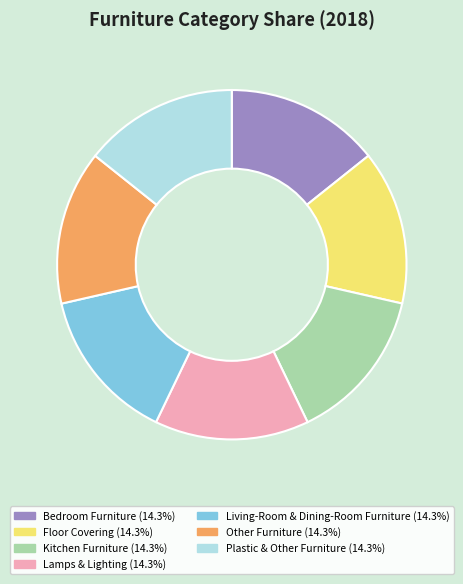

Does any single category account for the majority?

No